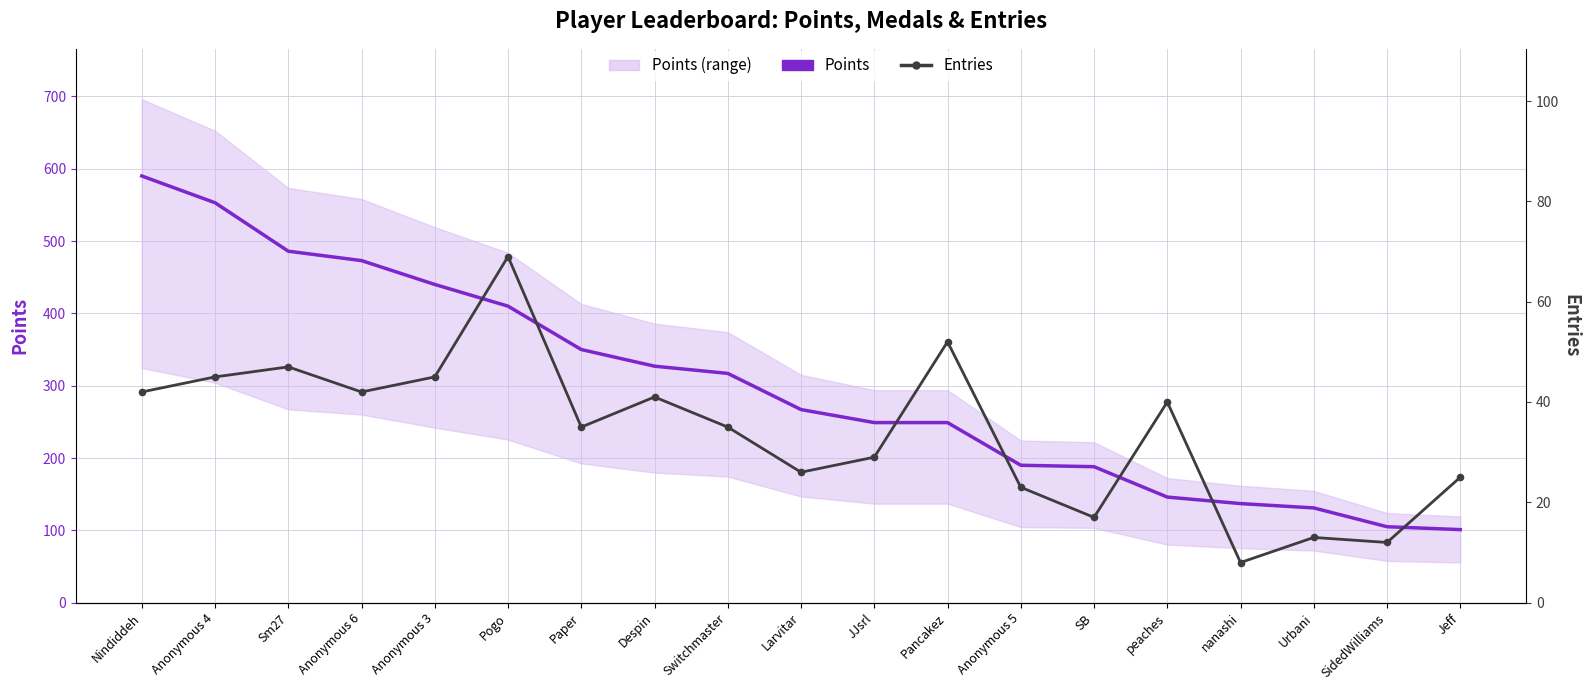

At how many categories does at least one series exceed 434?

5